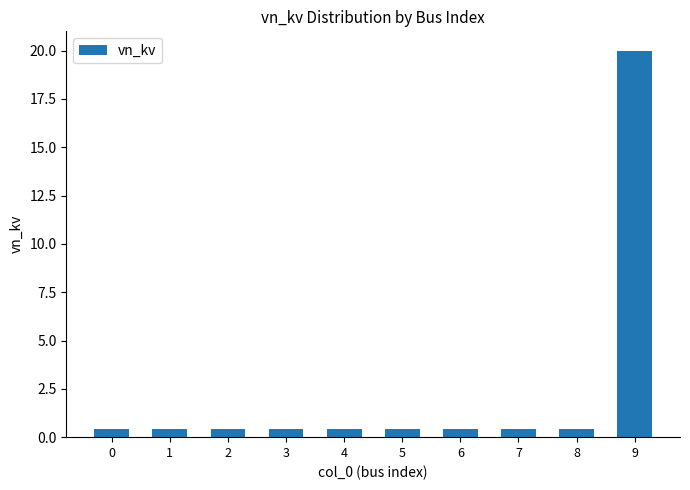

Is it true that the value at 9 is 26.1?

False